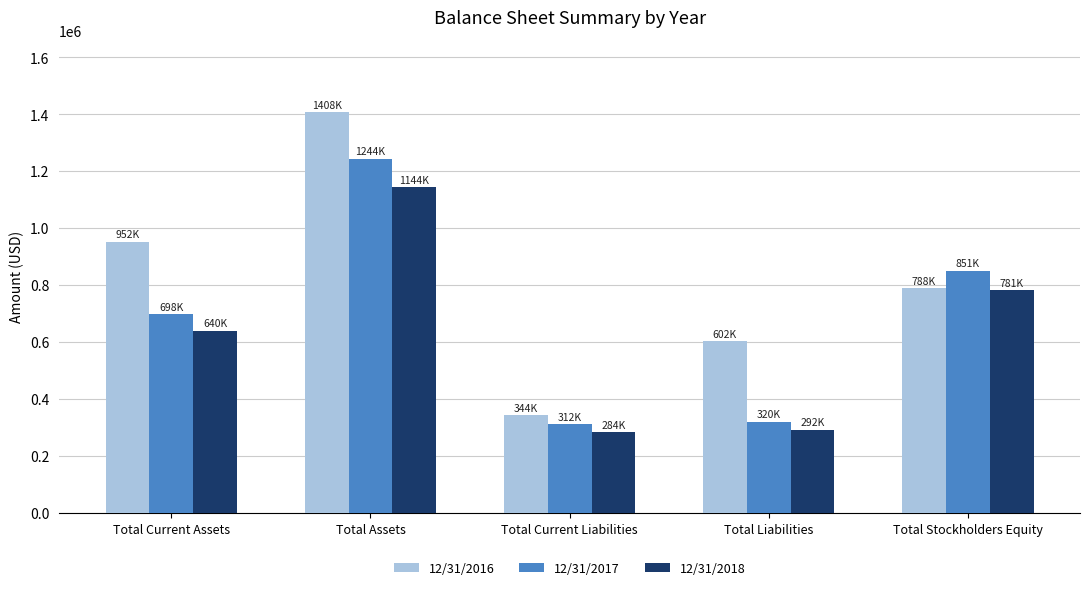

Reading left to right, extract all data points from this chart.

12/31/2016: Total Current Assets=952356	Total Assets=1407610	Total Current Liabilities=344004	Total Liabilities=601888	Total Stockholders Equity=788184
12/31/2017: Total Current Assets=698311	Total Assets=1243833	Total Current Liabilities=311573	Total Liabilities=320014	Total Stockholders Equity=850509
12/31/2018: Total Current Assets=640334	Total Assets=1143536	Total Current Liabilities=283820	Total Liabilities=291898	Total Stockholders Equity=781480